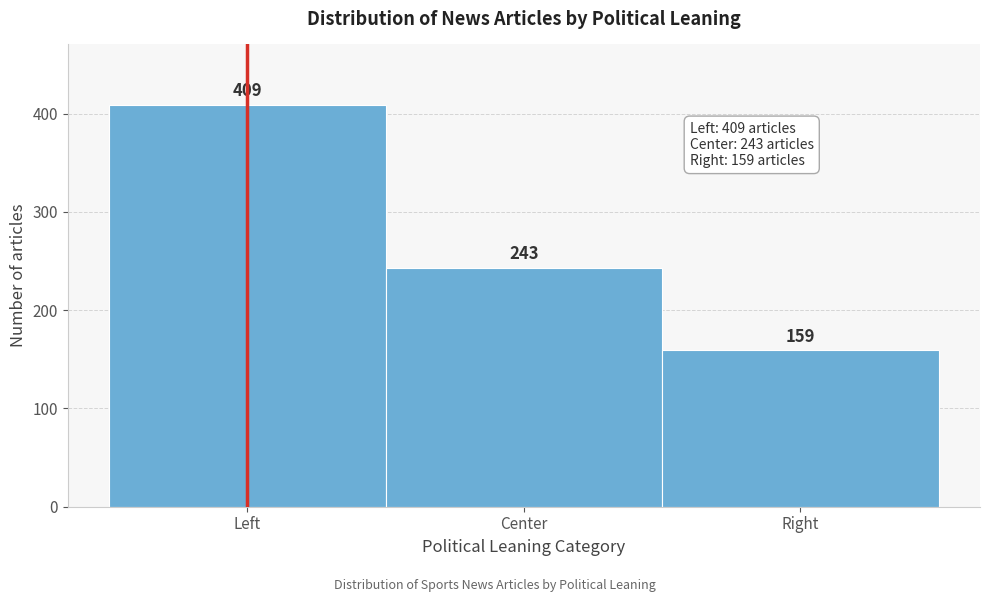

Reading right to left, what are all the values shown in this chart?

Right=159	Center=243	Left=409